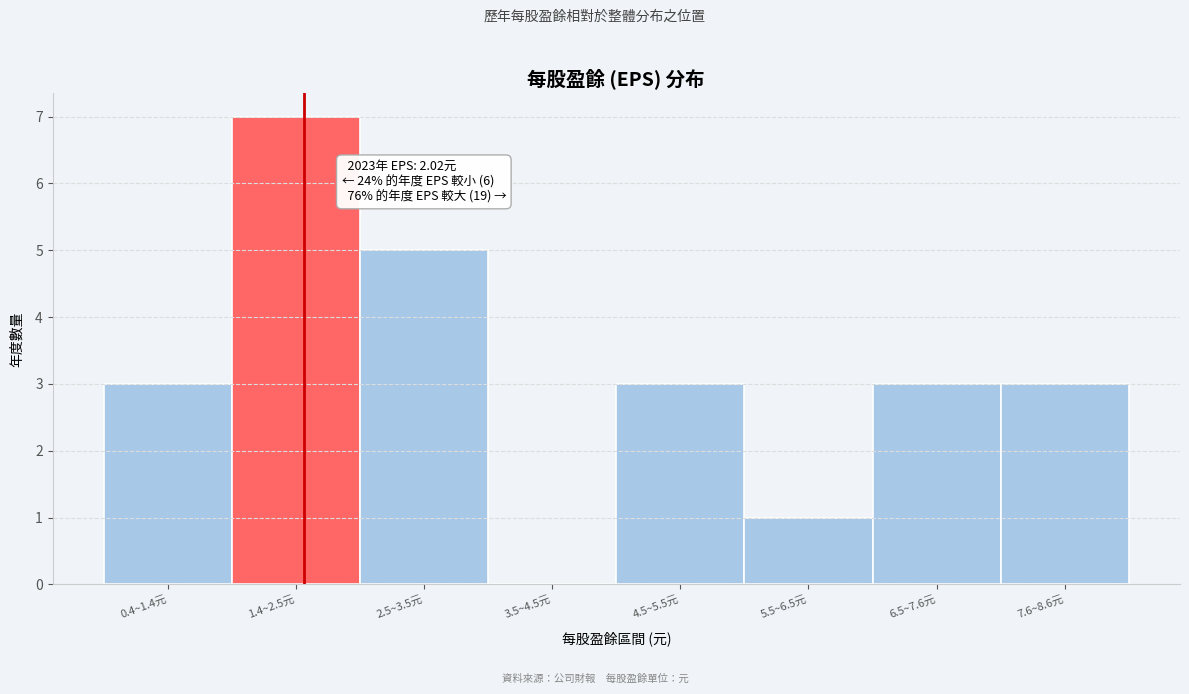

Reading left to right, transcribe all the data shown in this chart.

0.4~1.4元=3	1.4~2.5元=7	2.5~3.5元=5	3.5~4.5元=0	4.5~5.5元=3	5.5~6.5元=1	6.5~7.6元=3	7.6~8.6元=3